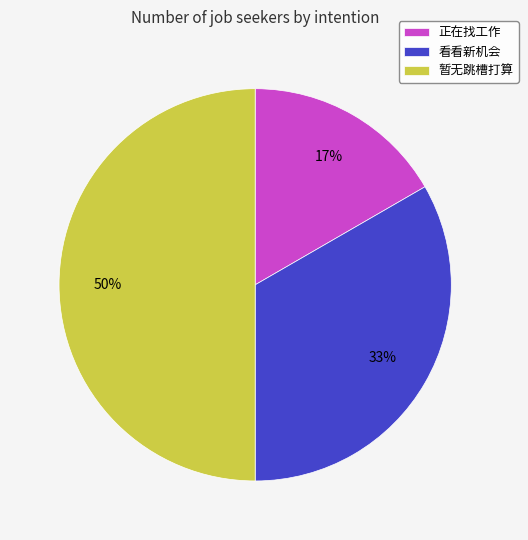

Which has a higher value, 暂无跳槽打算 or 看看新机会?

暂无跳槽打算